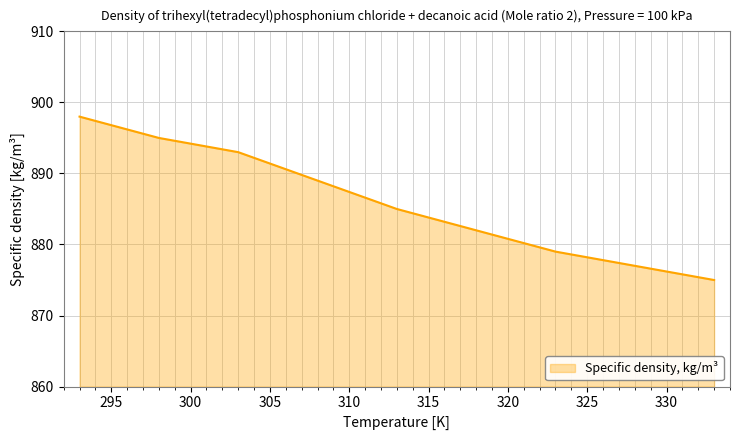

True or false: there are more than 0 points higher than both neighbors.

False